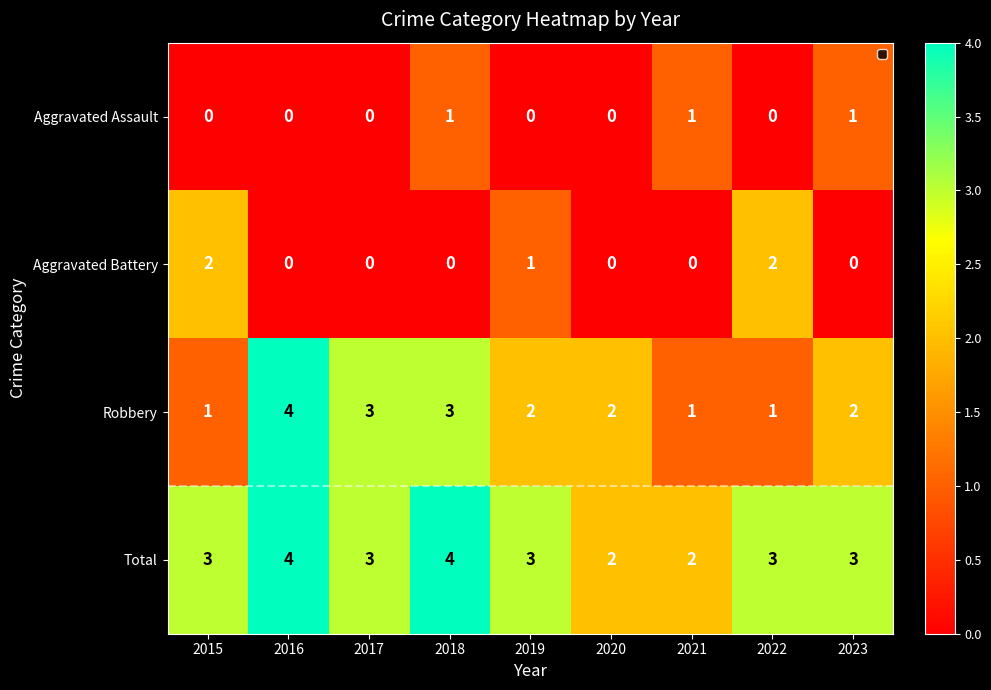

True or false: Aggravated Battery has a value of 0 at 2020.

True